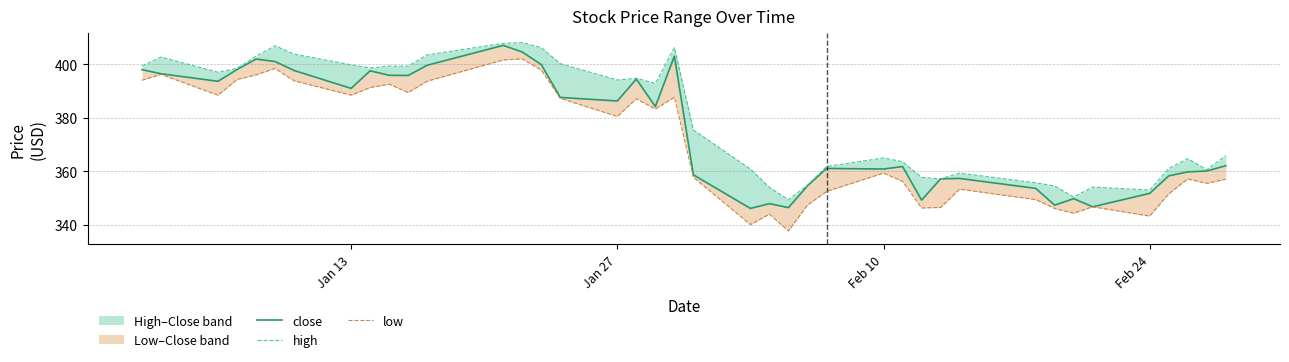

What is the difference between the maximum and minimum values in the close series?

60.9